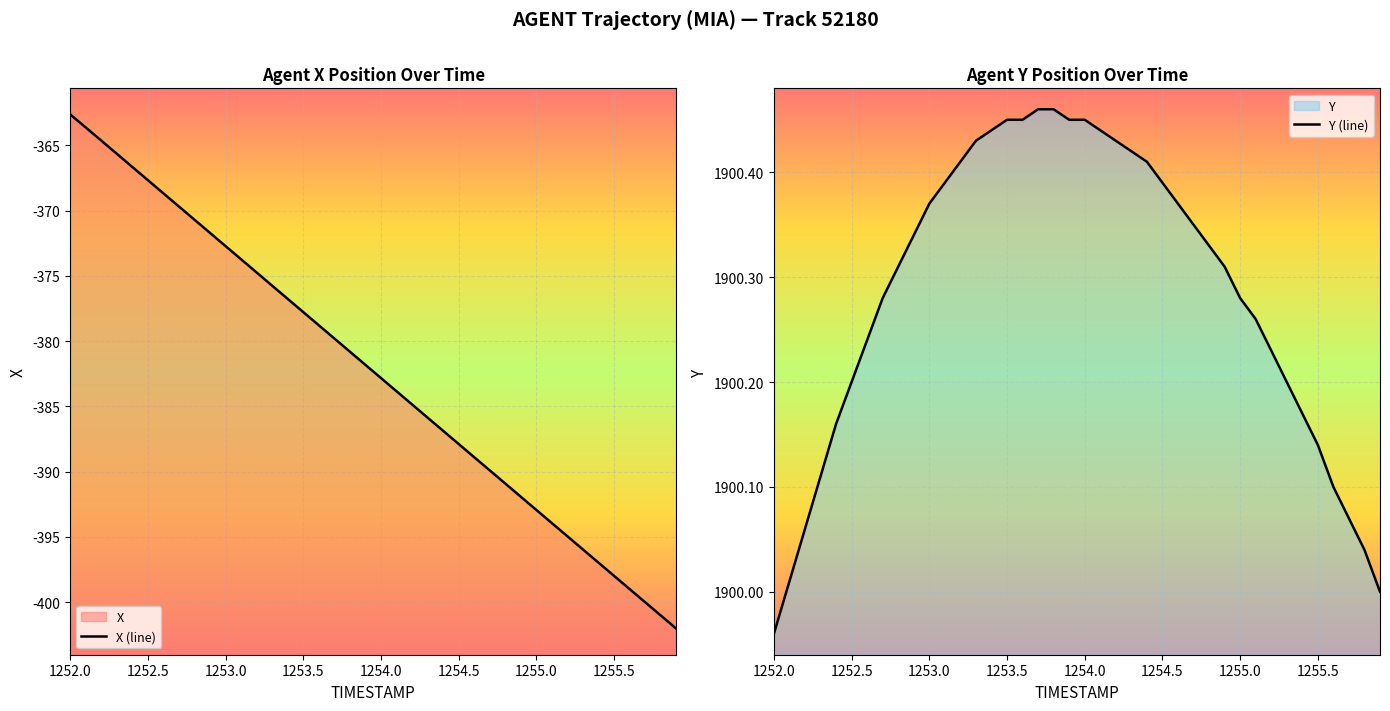

Rank the series by their maximum value, from lowest to highest.

X (line), Y (line)